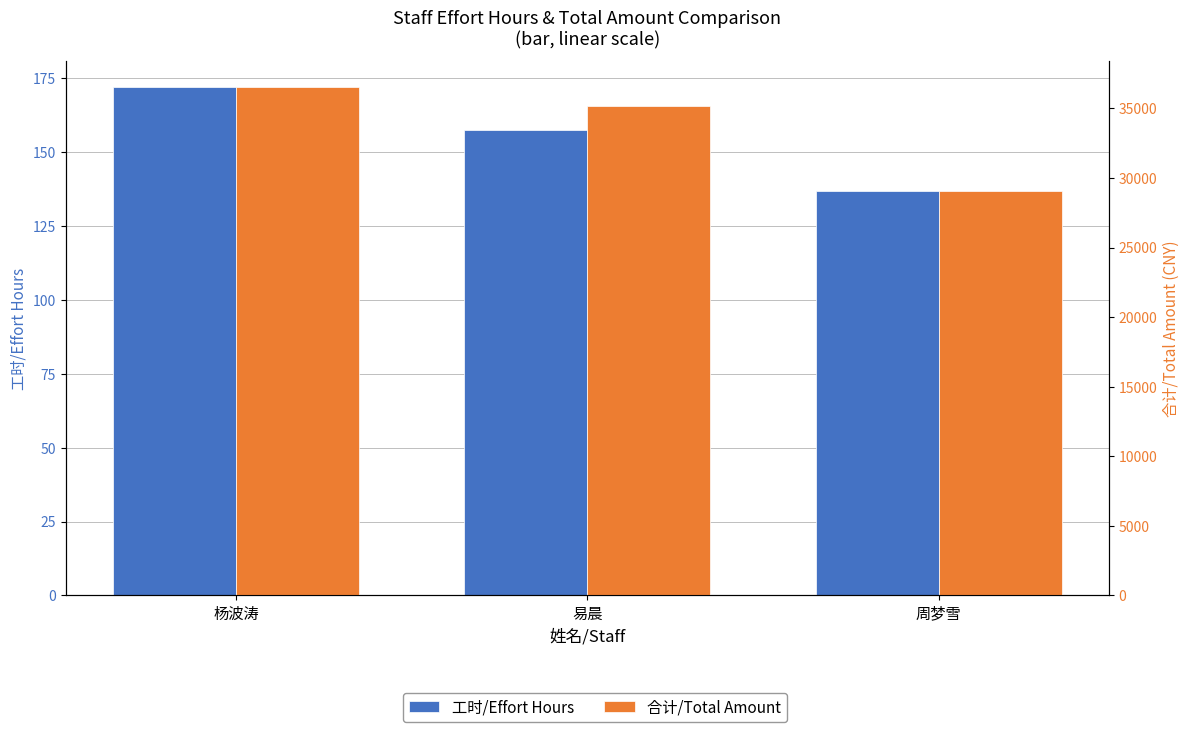

At 周梦雪, list the series in order from largest to smallest.

合计/Total Amount, 工时/Effort Hours